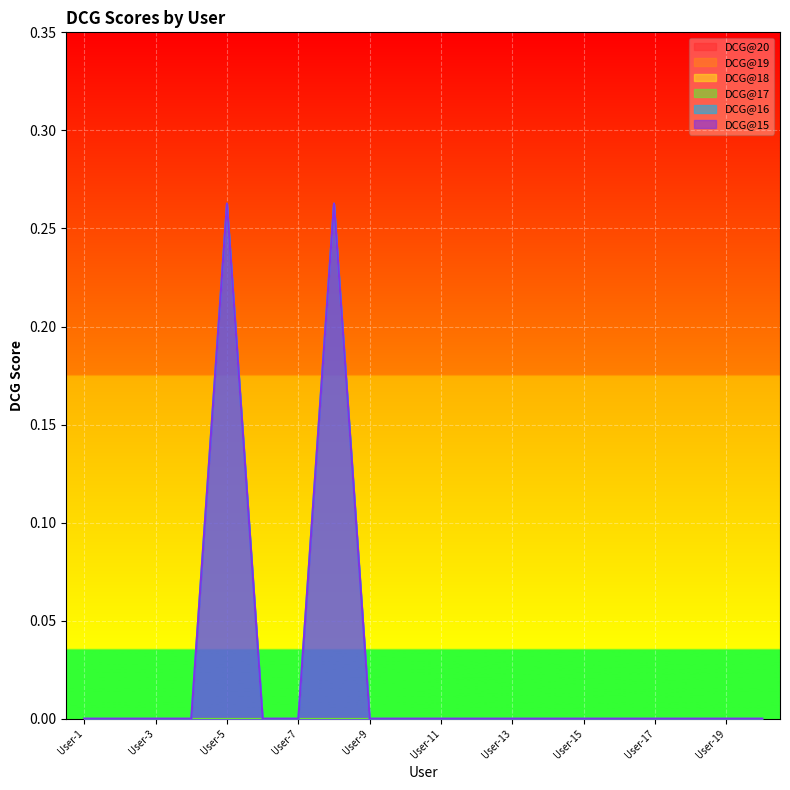

True or false: DCG@20 and DCG@15 intersect in this chart.

False